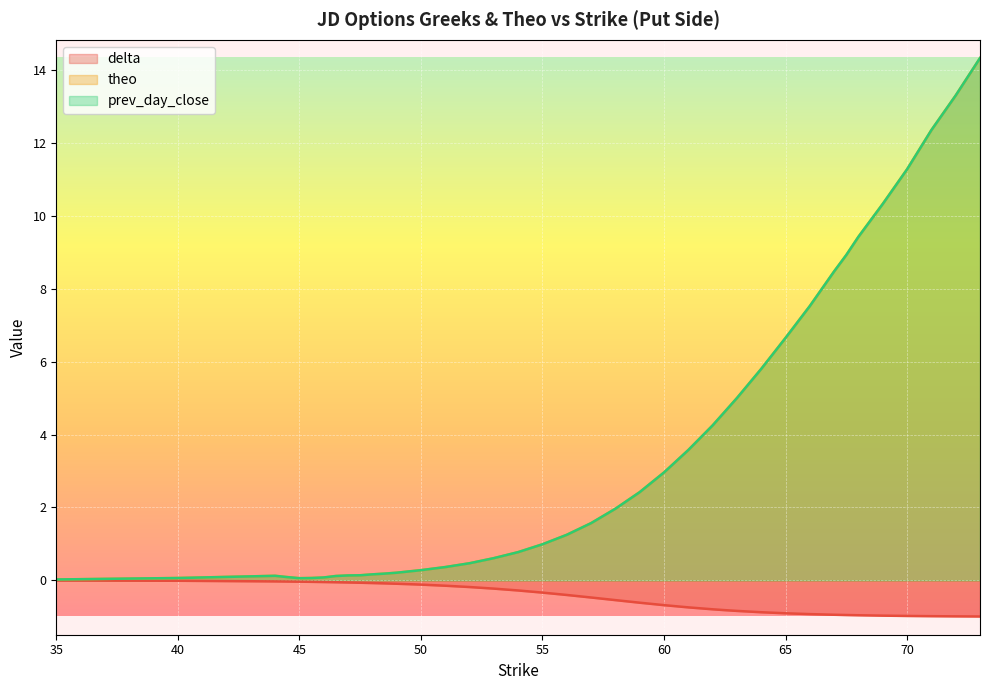

How many series are shown in this chart?

3